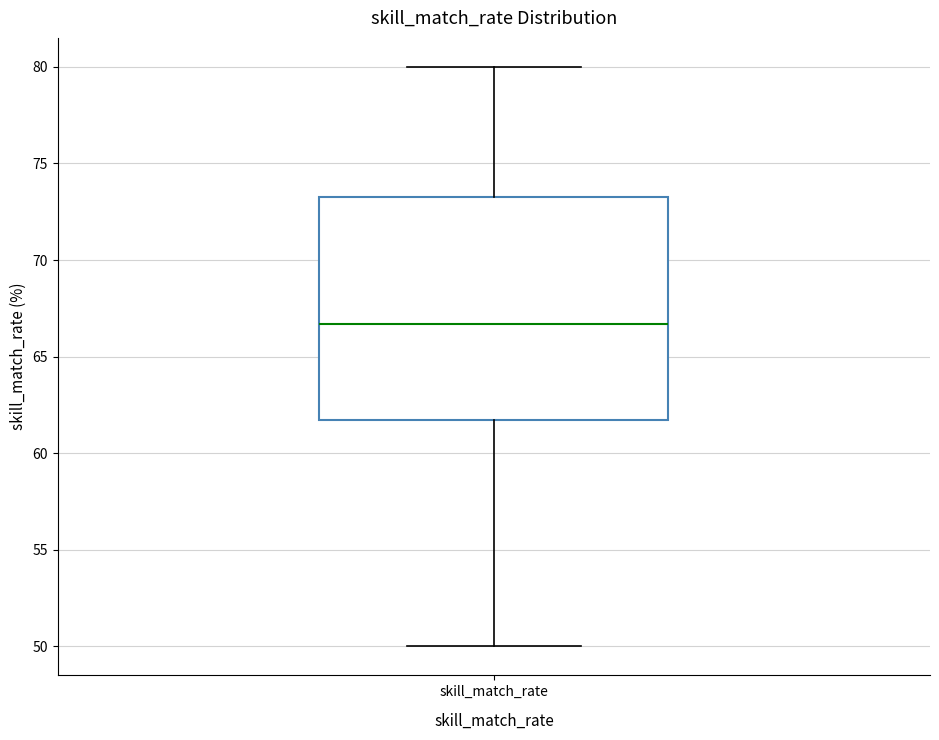

Read this box plot against the y-axis: the position of the median line, the range covered by the box, and the ends of both whiskers. The values are not printed on the chart, so give them approximately, as read against the axis.

median 66.5, box 61.5 to 73.5, whiskers 50.0 to 80.0